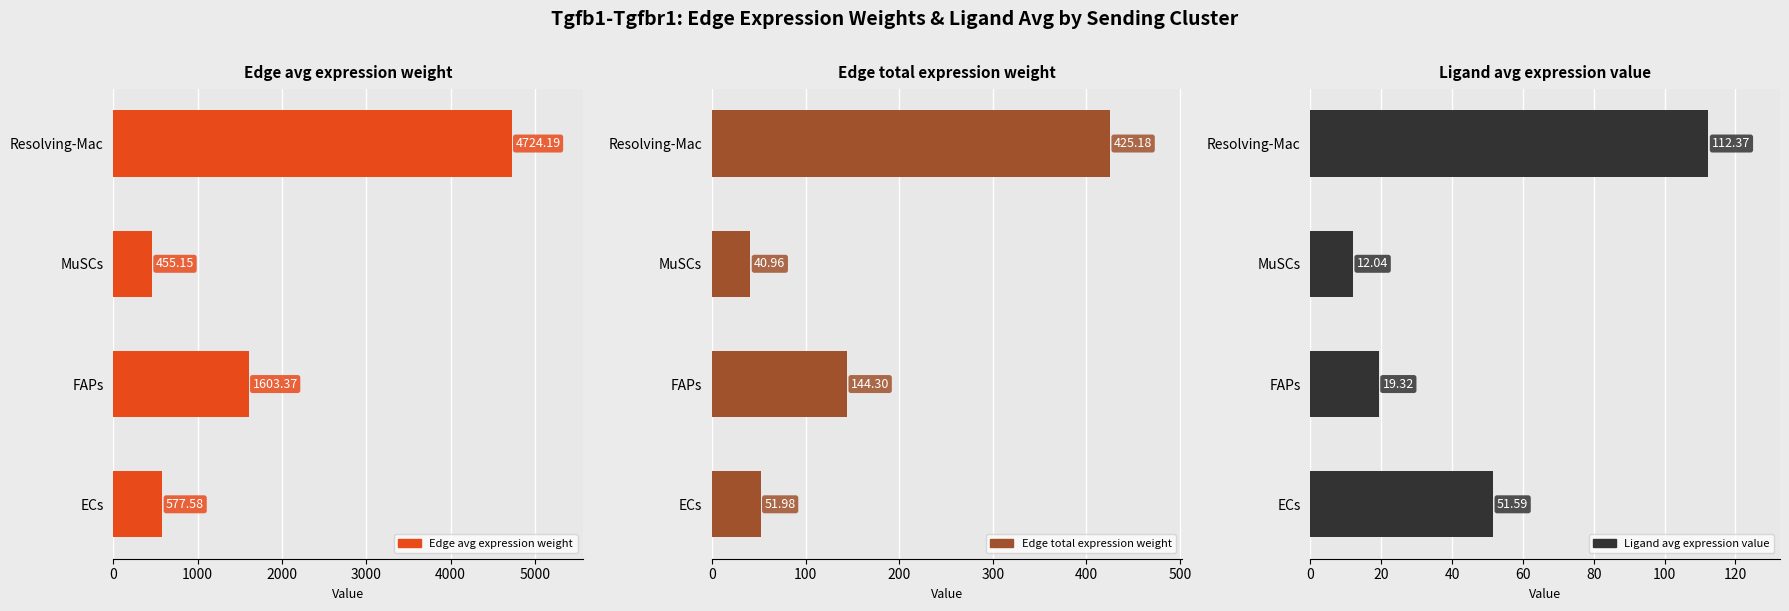

What is the value of the Edge avg expression weight bar at the 3rd from the left?

455.1